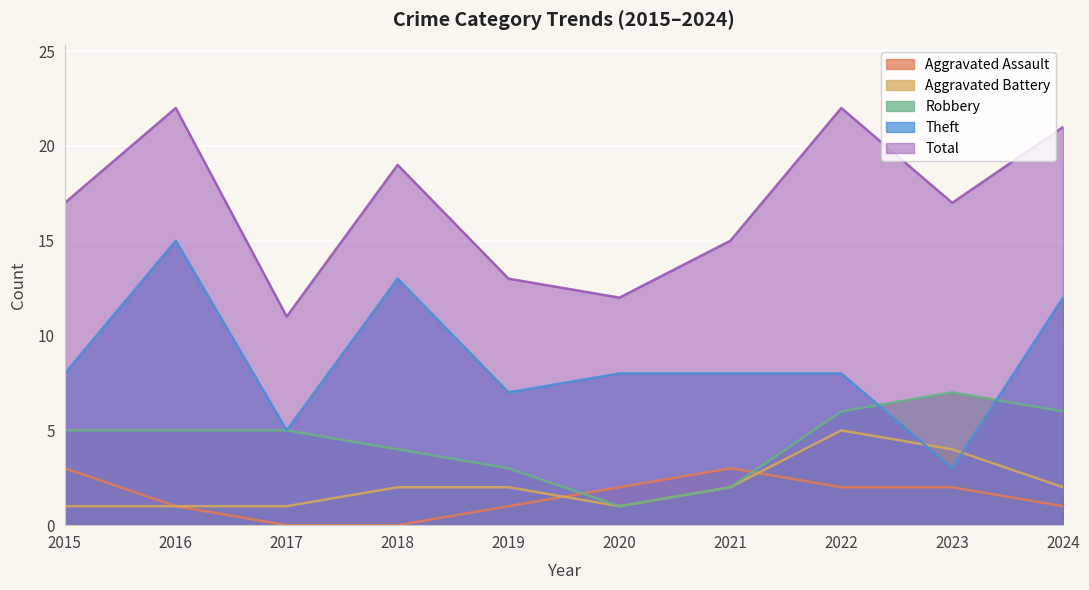

What is the approximate value of Robbery at 2023?

7